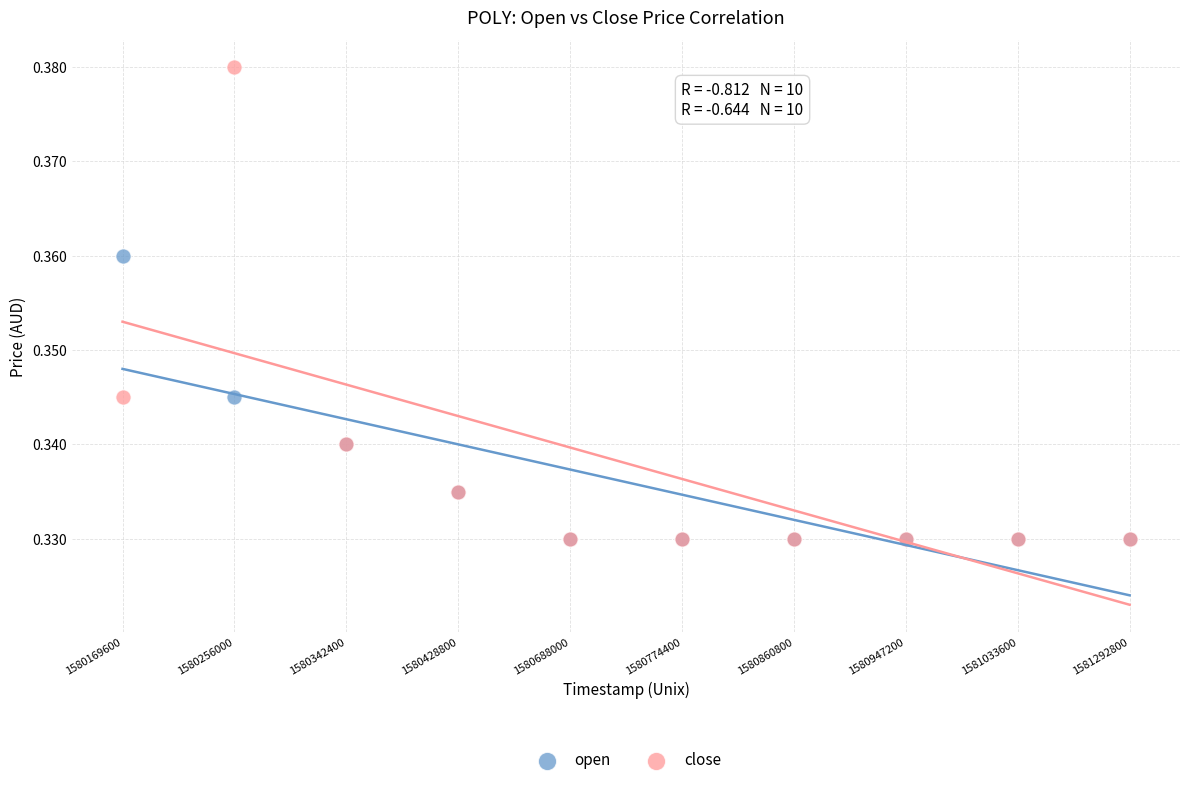

Which series has the largest Y range (max minus min)?

close